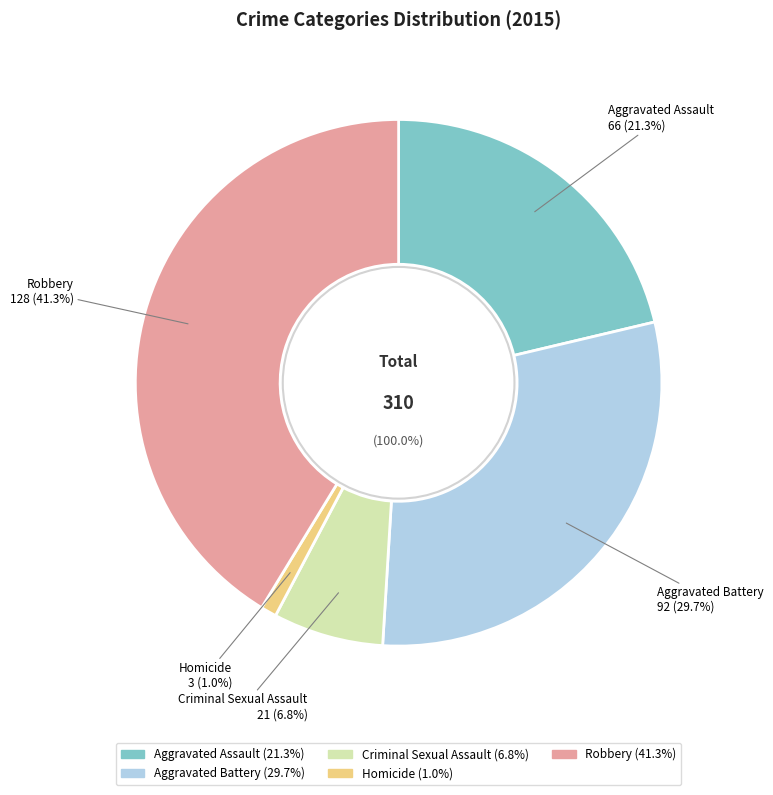

Does any single category account for the majority?

No